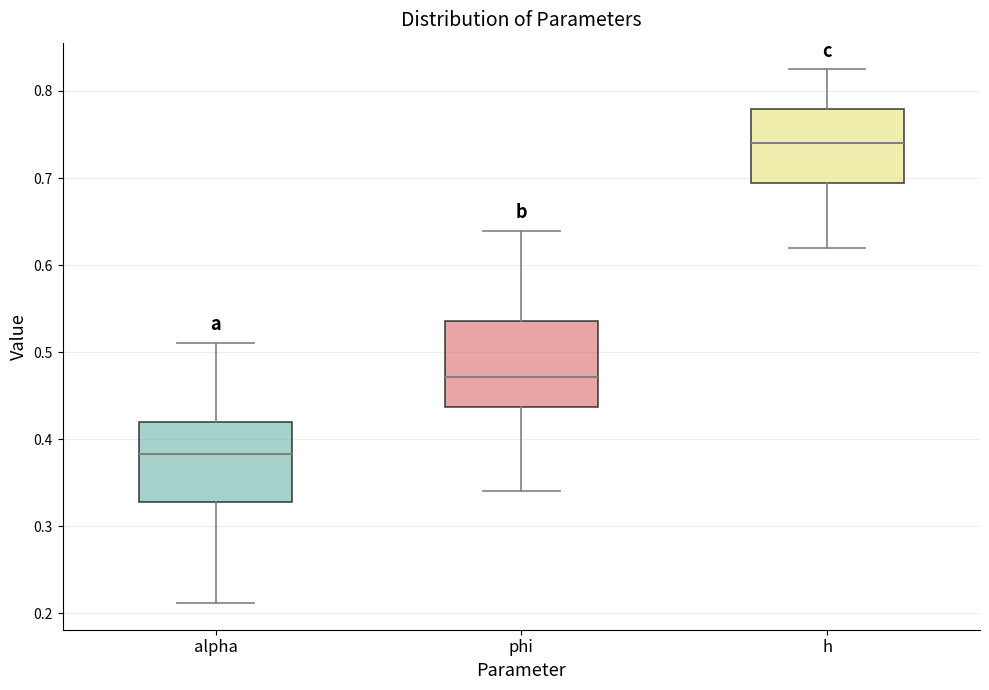

Where does the upper whisker of the box for phi end on the y-axis? The values are not printed on the chart, so give them approximately, as read against the axis.

0.64